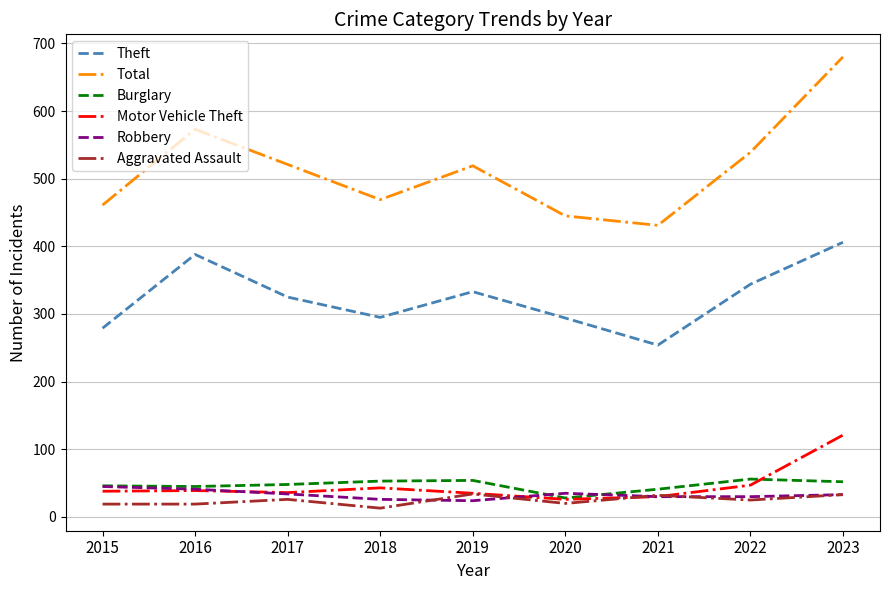

What is the sum of all Robbery values?

298